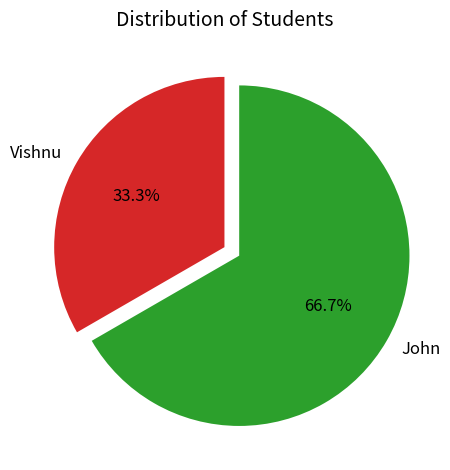

To the nearest percent, what is the difference between the largest and smallest slice percentages?

33%